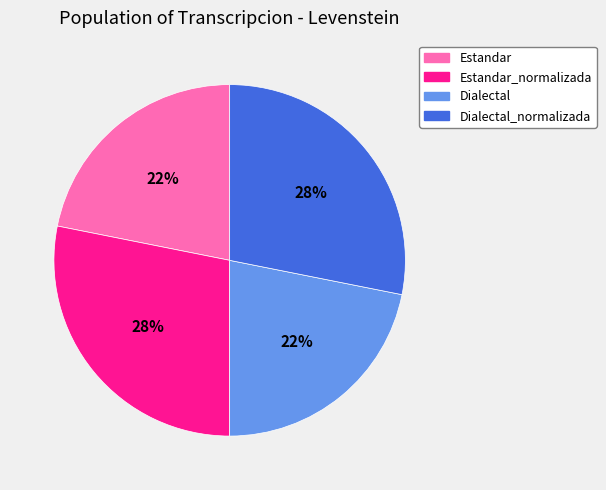

What percentage is the Estandar slice, to the nearest percent?

22%